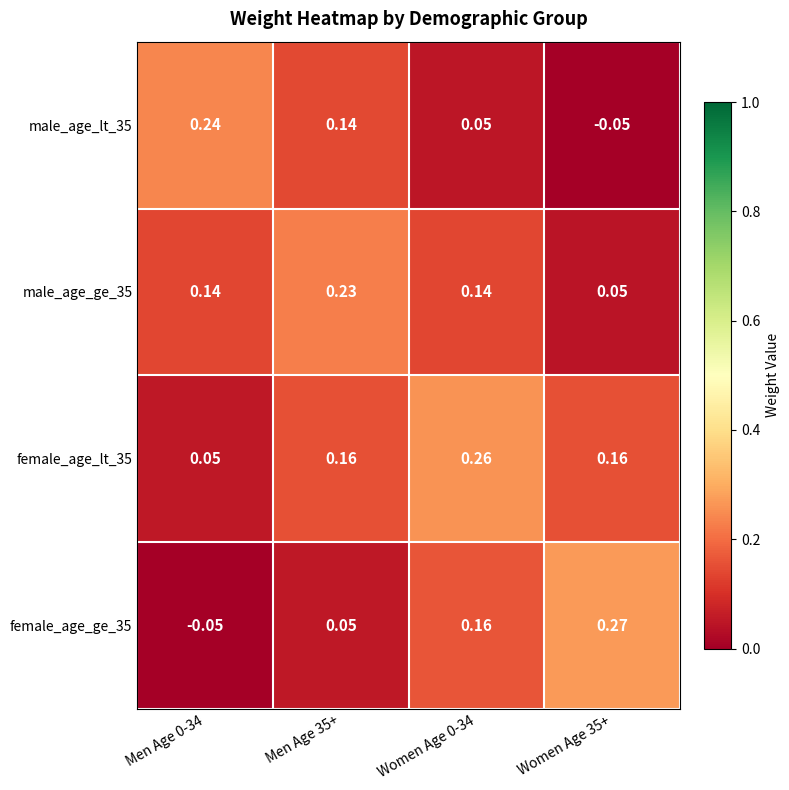

Is the value of female_age_lt_35 at Men Age 35+ greater than the value of male_age_ge_35 at Women Age 35+?

Yes